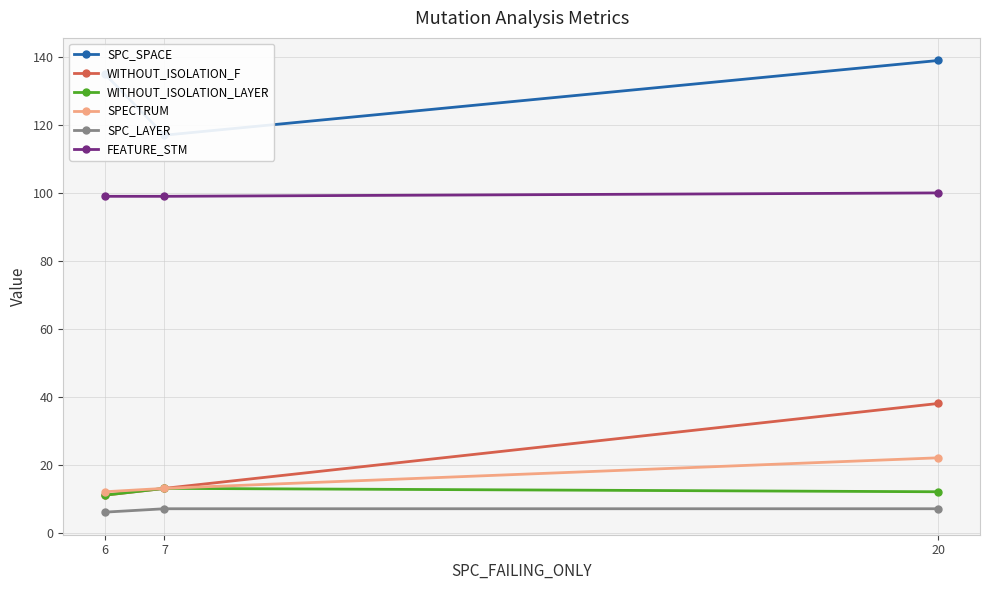

Reading left to right, transcribe all the data shown in this chart.

SPC_SPACE: 135	117	139
WITHOUT_ISOLATION_F: 11	13	38
WITHOUT_ISOLATION_LAYER: 11	13	12
SPECTRUM: 12	13	22
SPC_LAYER: 6	7	7
FEATURE_STM: 99	99	100